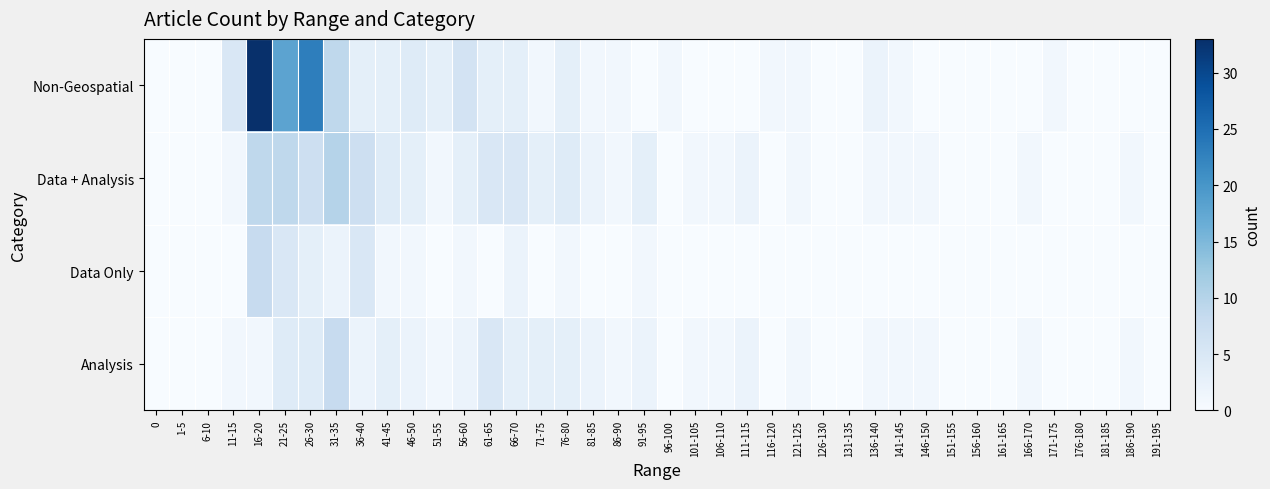

At how many categories does at least one series exceed 14?

3